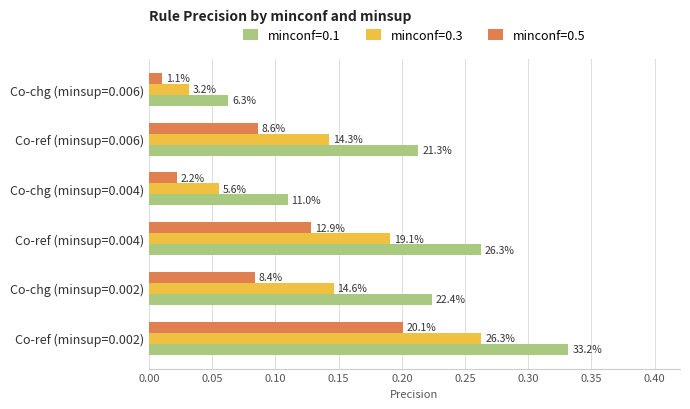

What are all the series names shown in the legend?

minconf=0.1, minconf=0.3, minconf=0.5